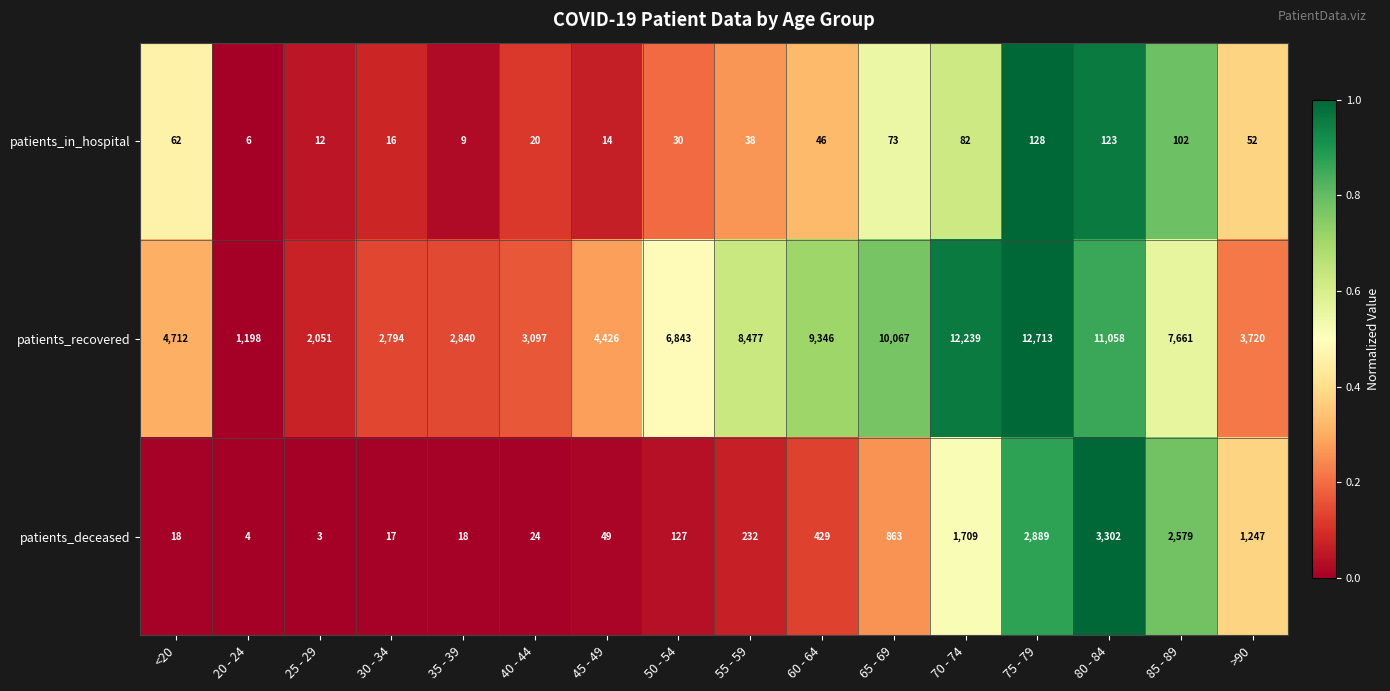

The value of patients_in_hospital at 25 - 29 is 12. True or false?

True